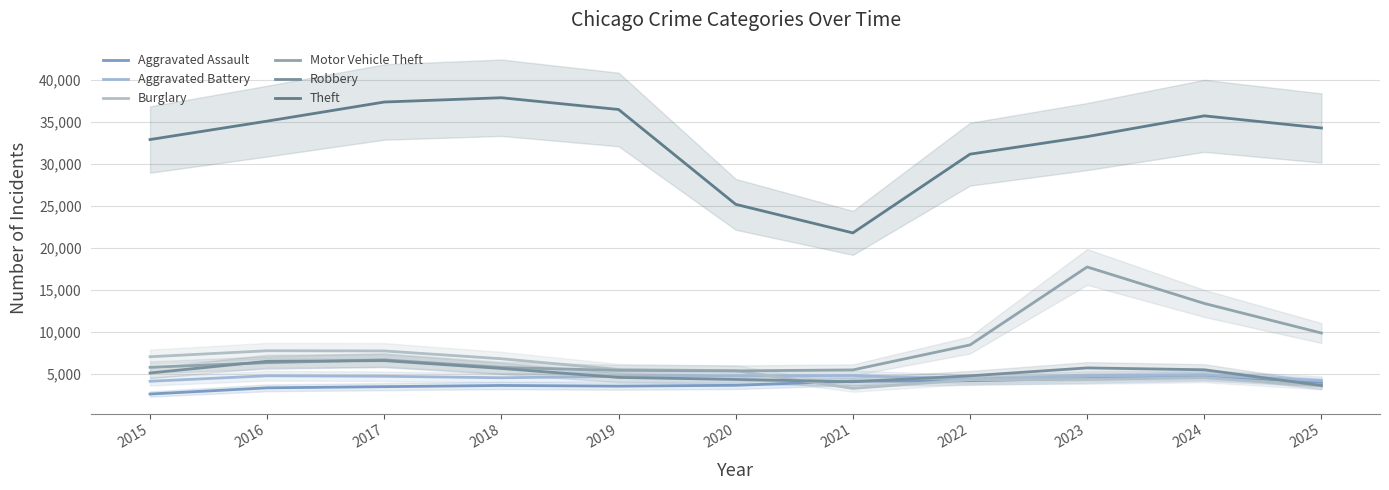

Reading right to left, what are all the values shown in this chart?

Aggravated Assault: 4022	4786	4489	4220	4163	3674	3575	3654	3511	3371	2634
Aggravated Battery: 4236	4924	4768	4416	4837	4800	4734	4569	4749	4808	4153
Burglary: 3618	4581	4377	4341	3306	5403	5553	6833	7763	7787	7071
Motor Vehicle Theft: 9897	13420	17762	8476	5505	5391	5449	5793	6700	6364	5821
Robbery: 3649	5522	5744	4800	4098	4371	4610	5680	6611	6530	5139
Theft: 34308	35755	33285	31191	21818	25216	36510	37910	37400	35124	32932